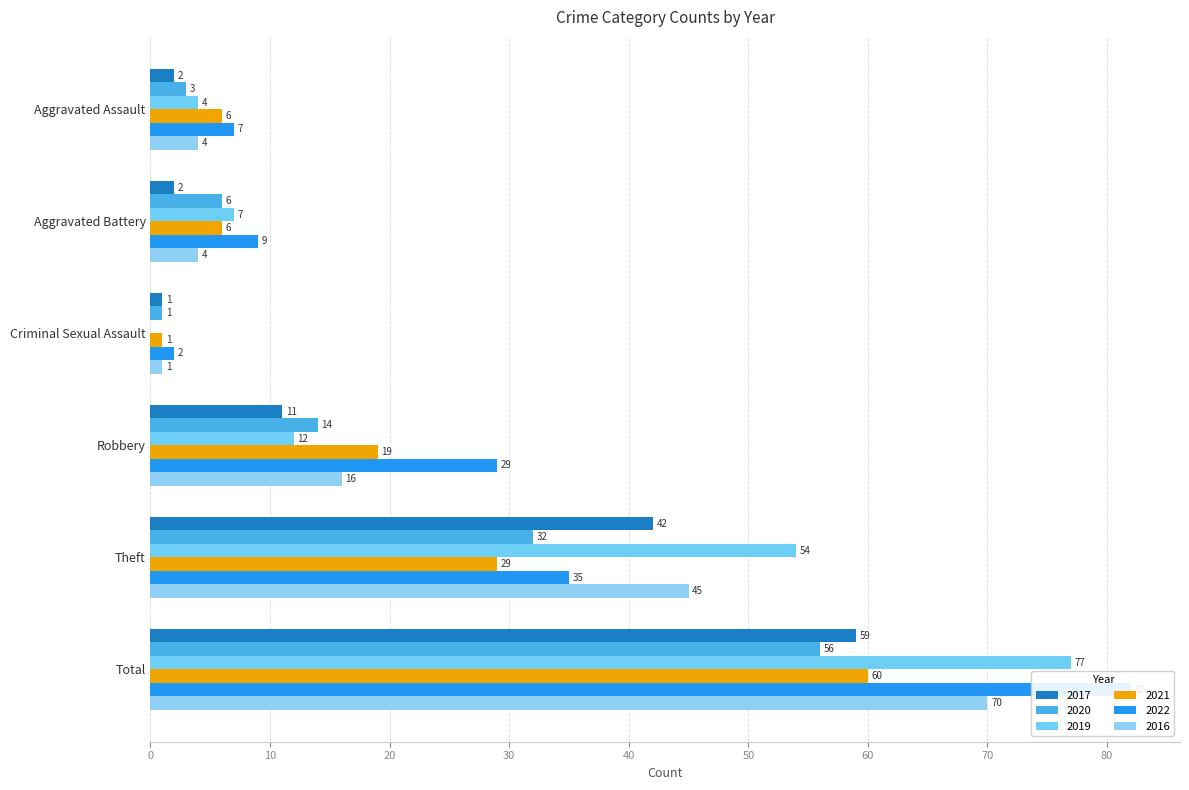

What is the sum of the 2017 values at Aggravated Assault and Theft?

44